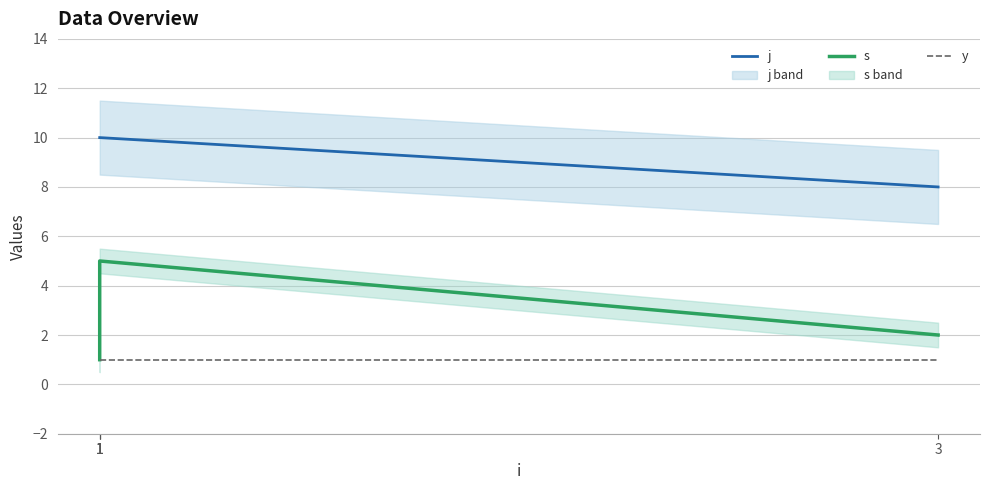

True or false: s has more than 2 points higher than both neighbors.

False